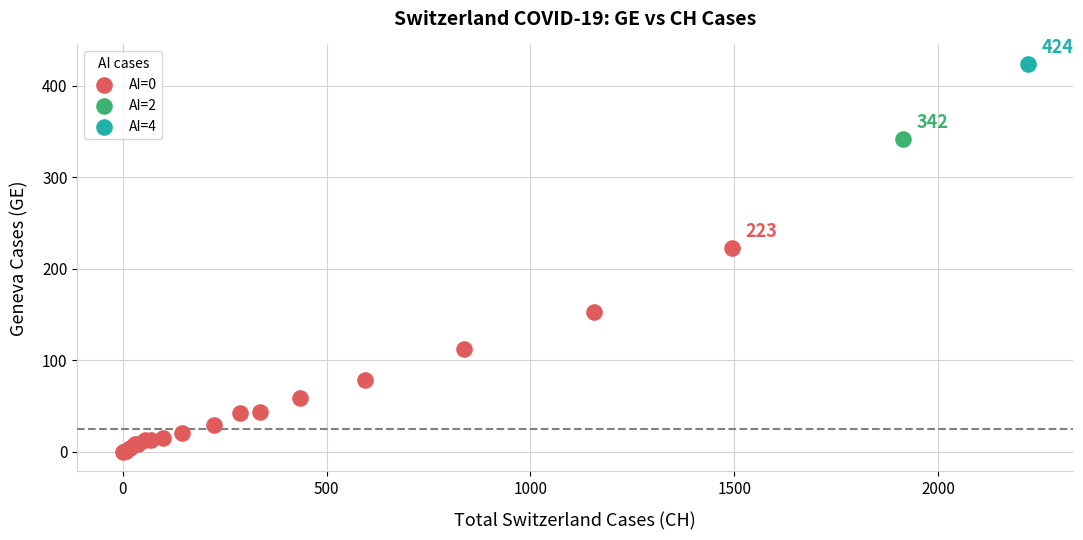

What are all the series names shown in the legend?

AI=0, AI=2, AI=4